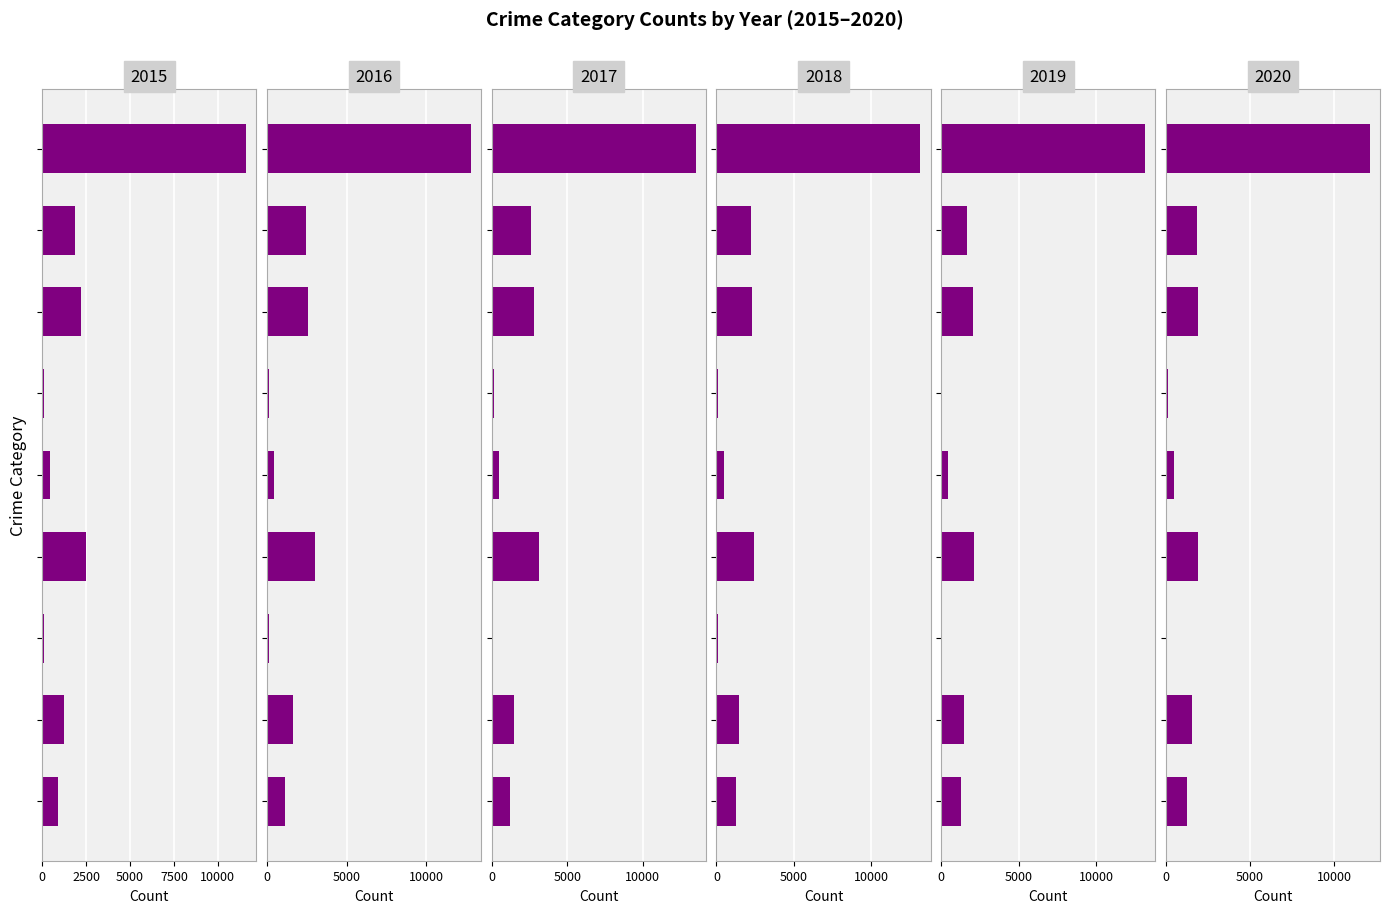

Is it true that 2019 equals 450 at Criminal Sexual Assault?

True